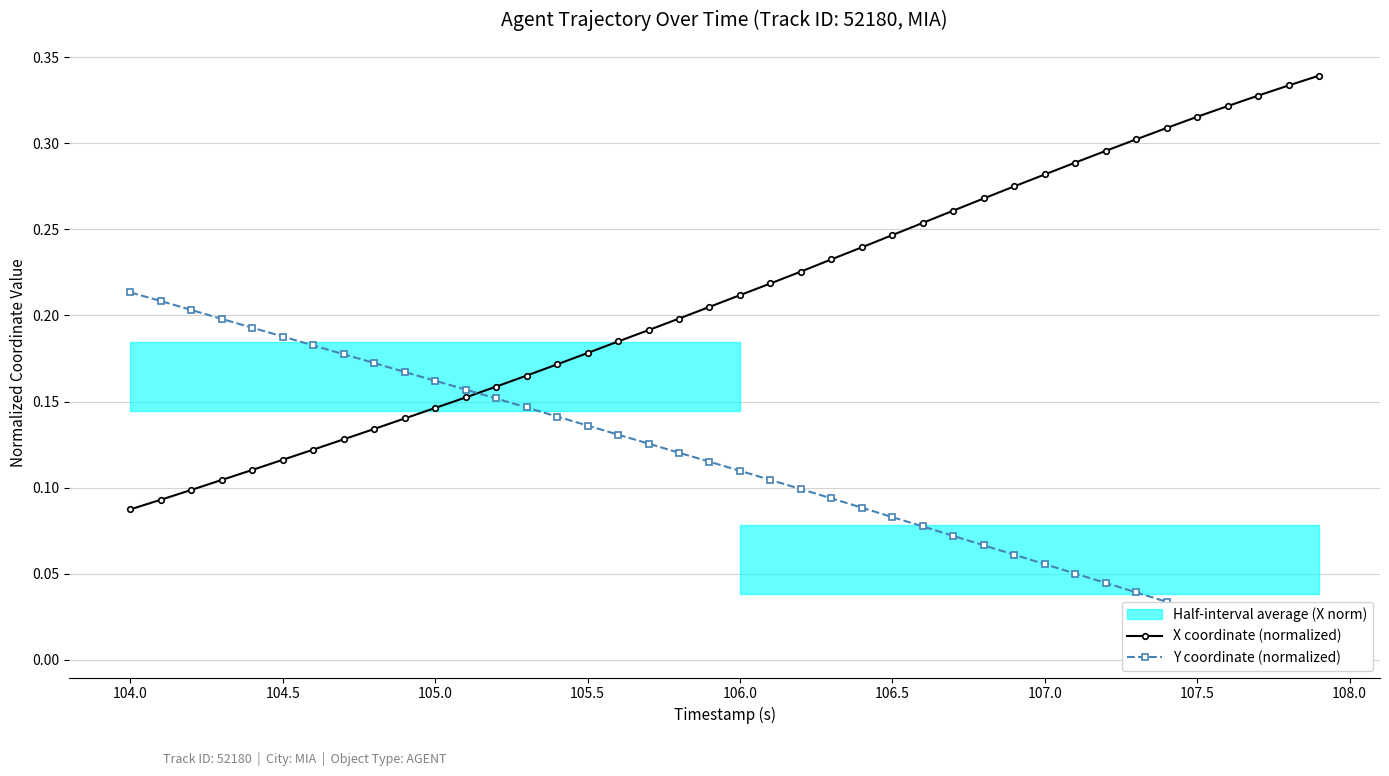

How many X coordinate (normalized) values are between 0 and 1?

40